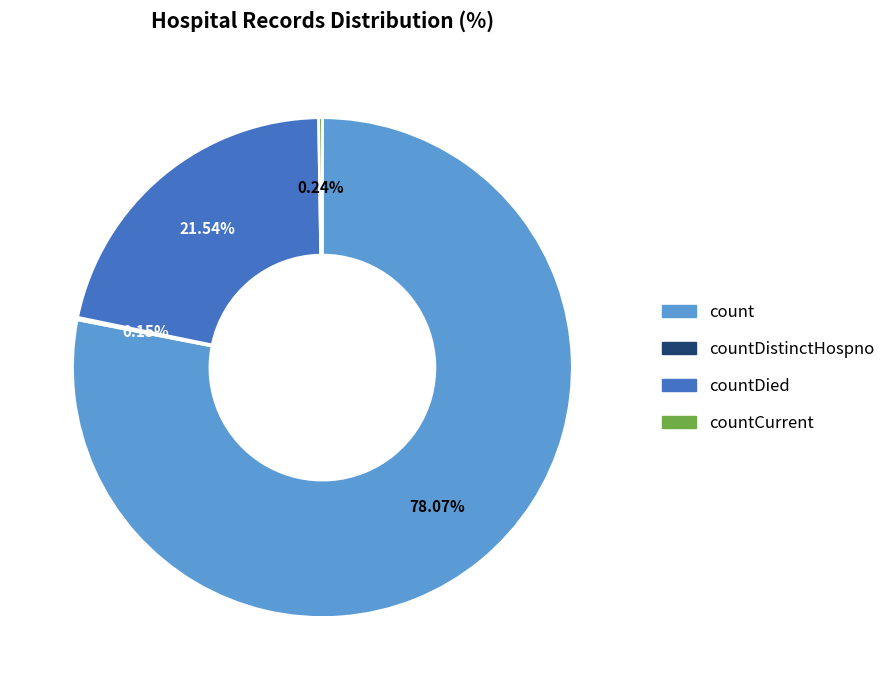

Does any single category account for the majority?

Yes